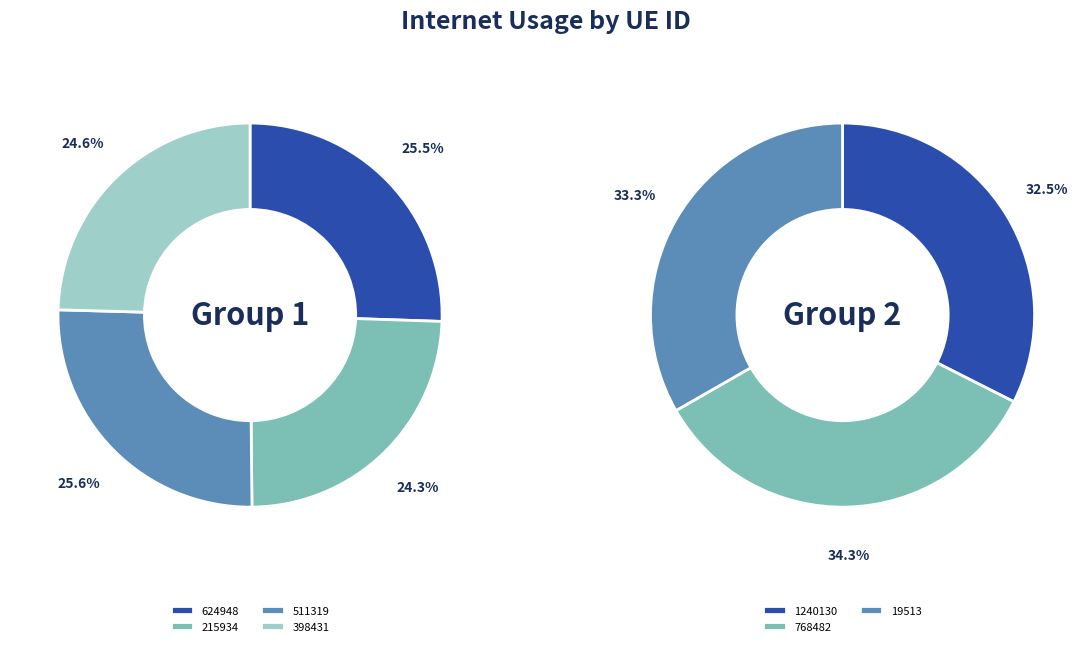

What is the smallest slice in the pie chart?

215934